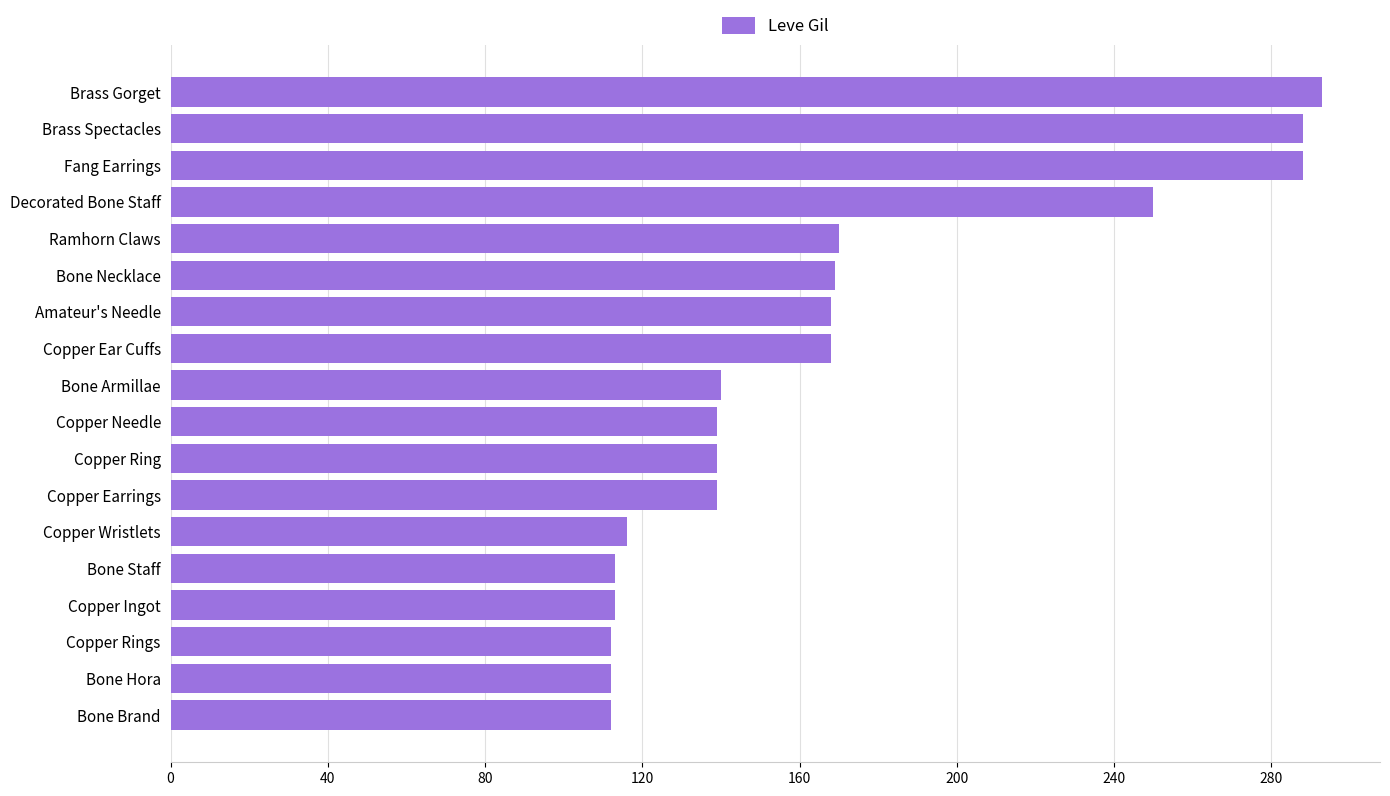

What is the difference between the maximum and minimum values?

181